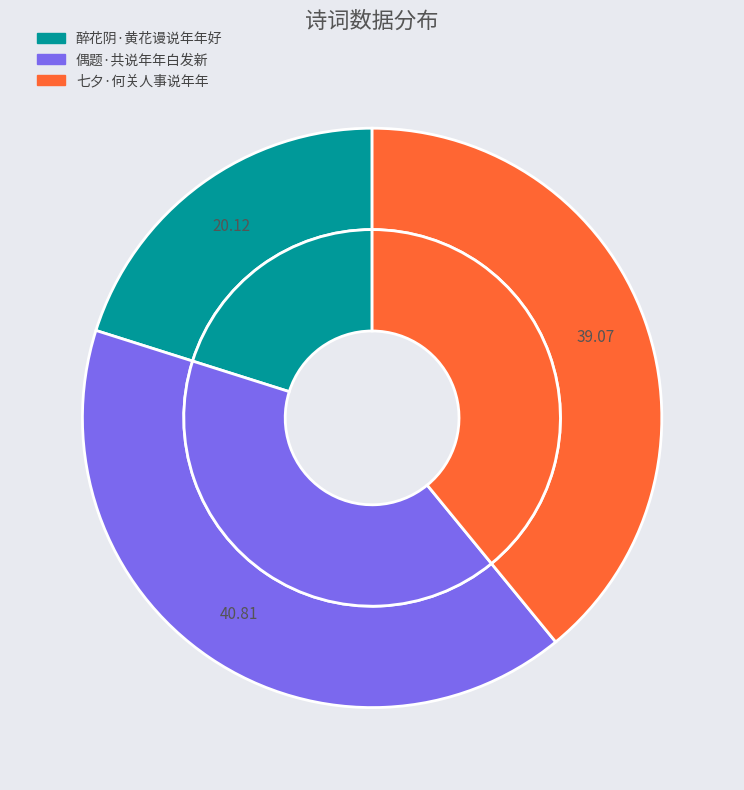

Is it true that 偶题·共说年年白发新 is 41% of the pie?

True